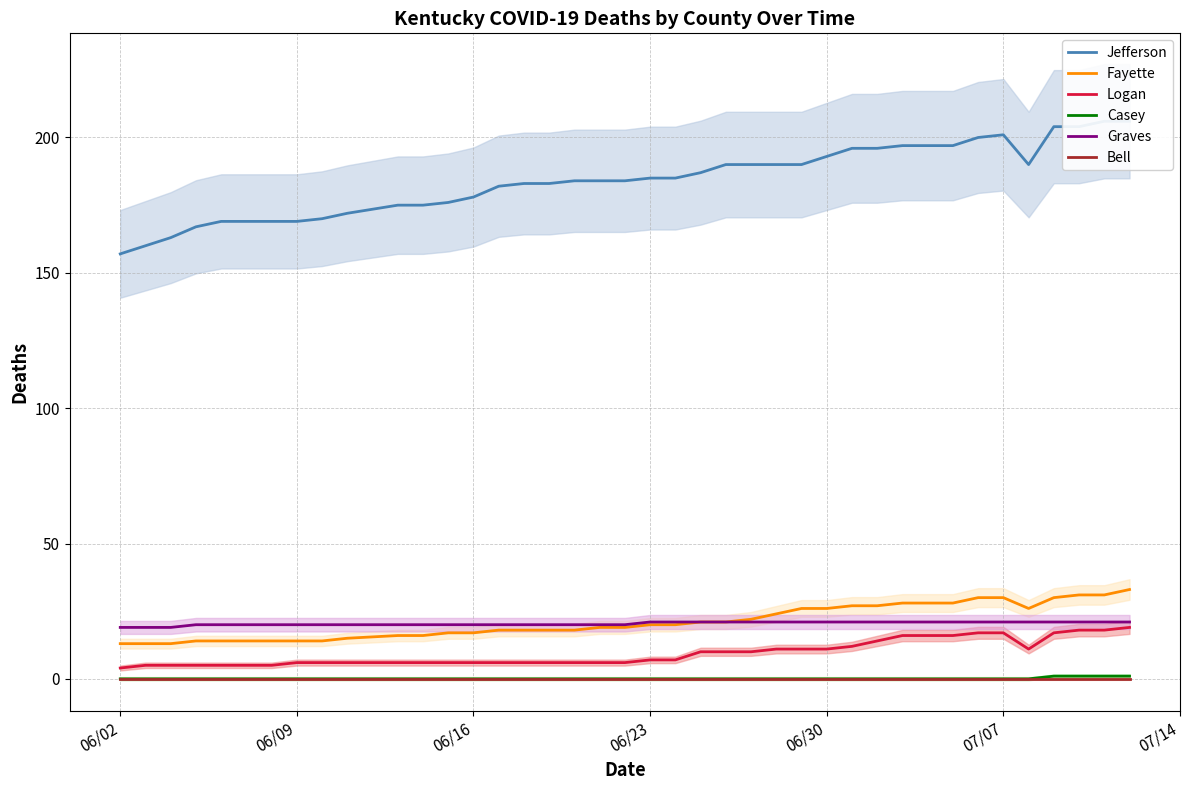

What is the difference between the maximum and minimum values in the Casey series?

1